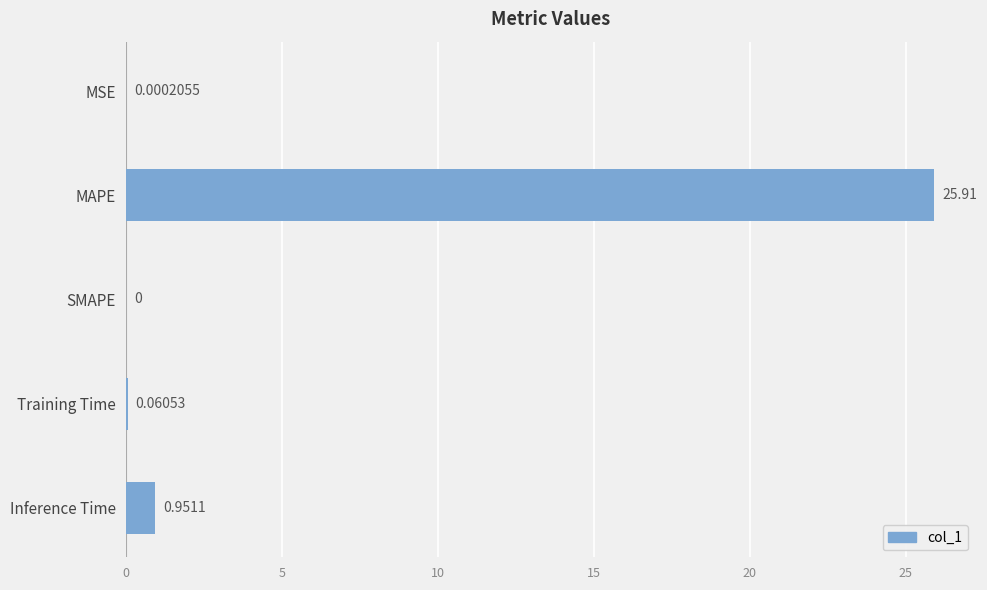

At which label is the value closest to 12?

Inference Time